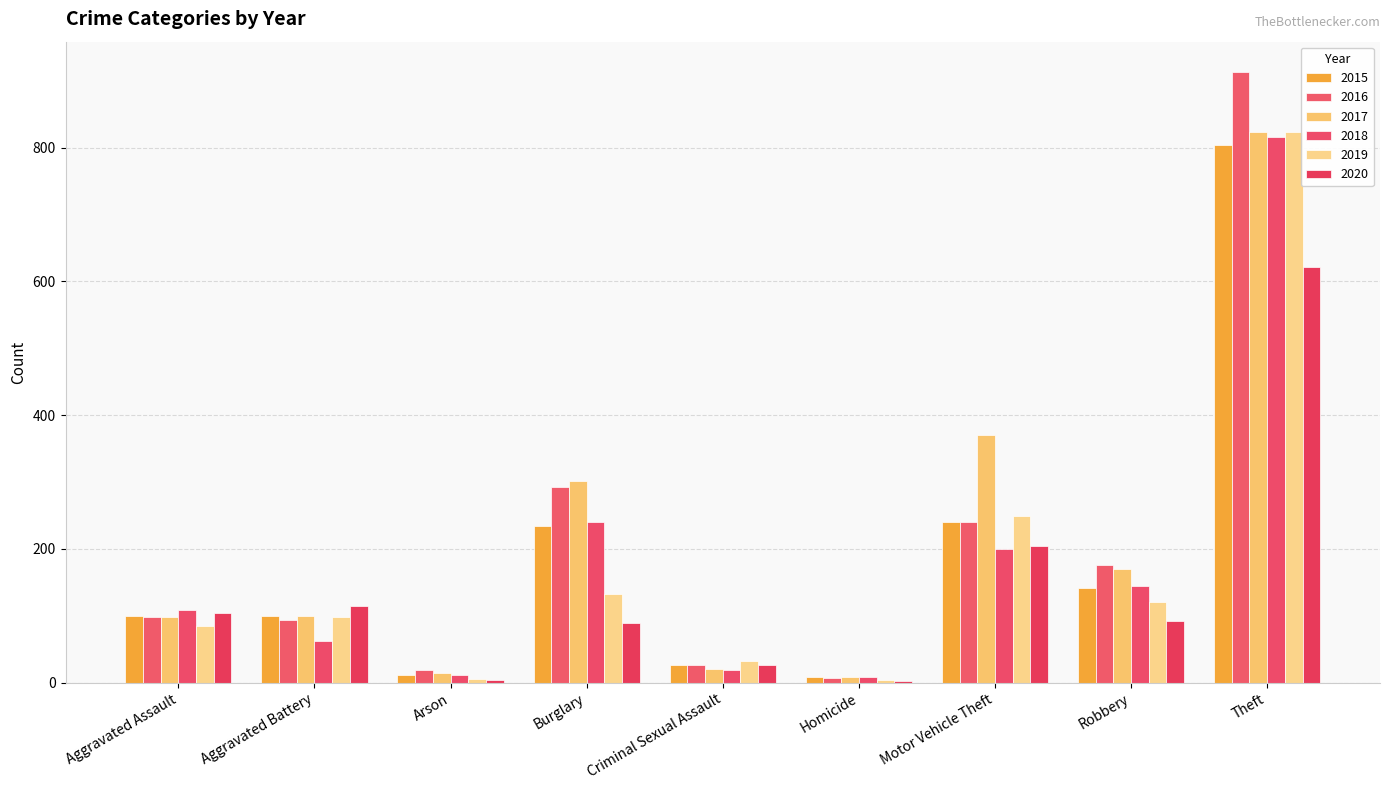

What is the value of the 2020 bar at the 4th from the left?

90